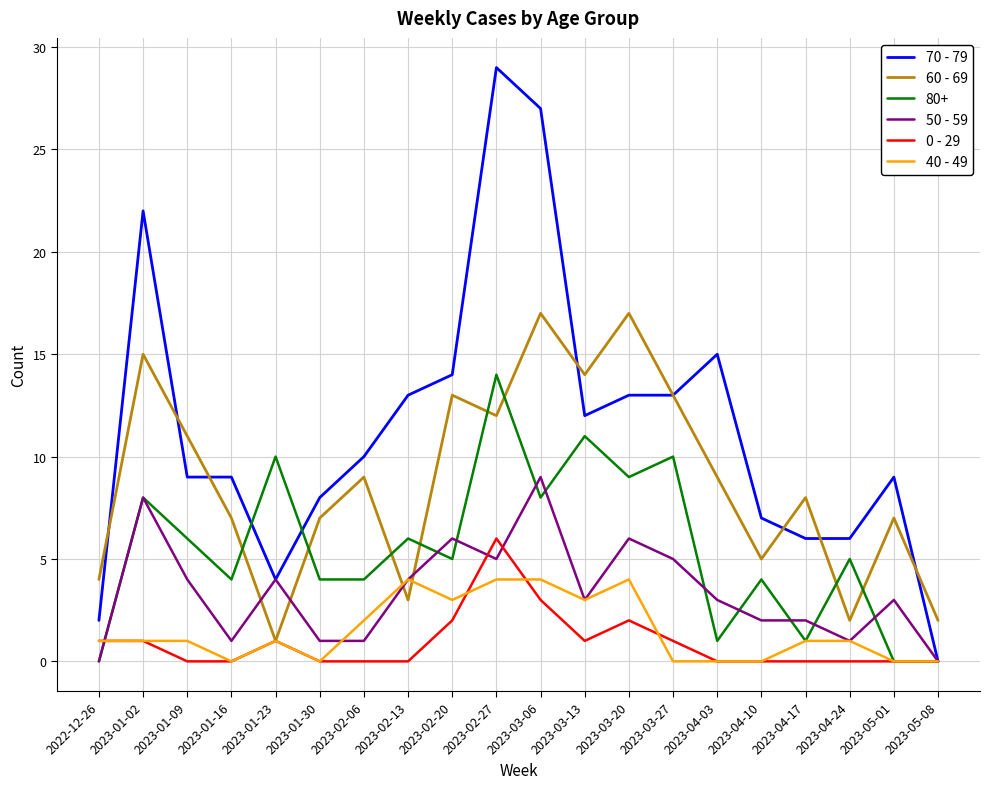

List the series in order of their peak value, highest first.

70 - 79, 60 - 69, 80+, 50 - 59, 0 - 29, 40 - 49